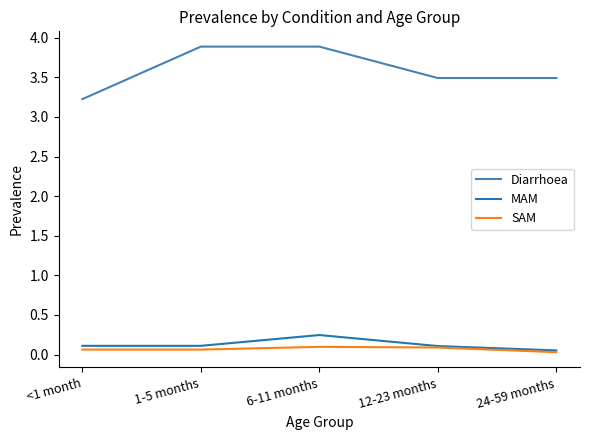

True or false: Diarrhoea and SAM intersect in this chart.

False